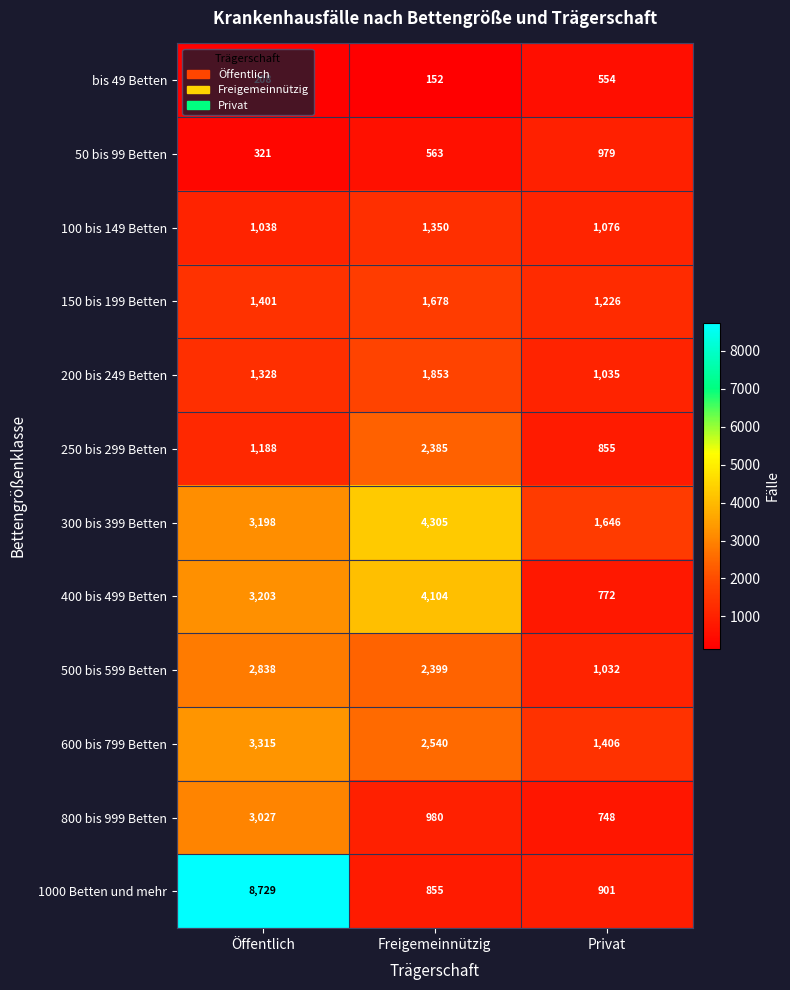

Between Freigemeinnützig and Privat, which series saw the biggest shift?

400 bis 499 Betten